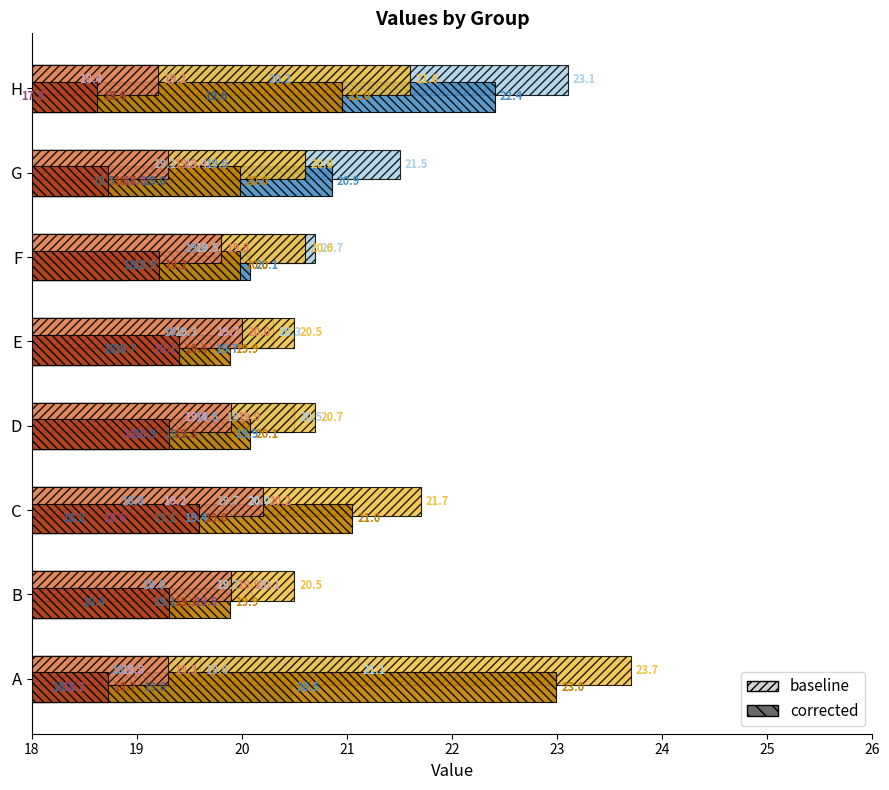

What is the minimum value shown in the chart?

18.1